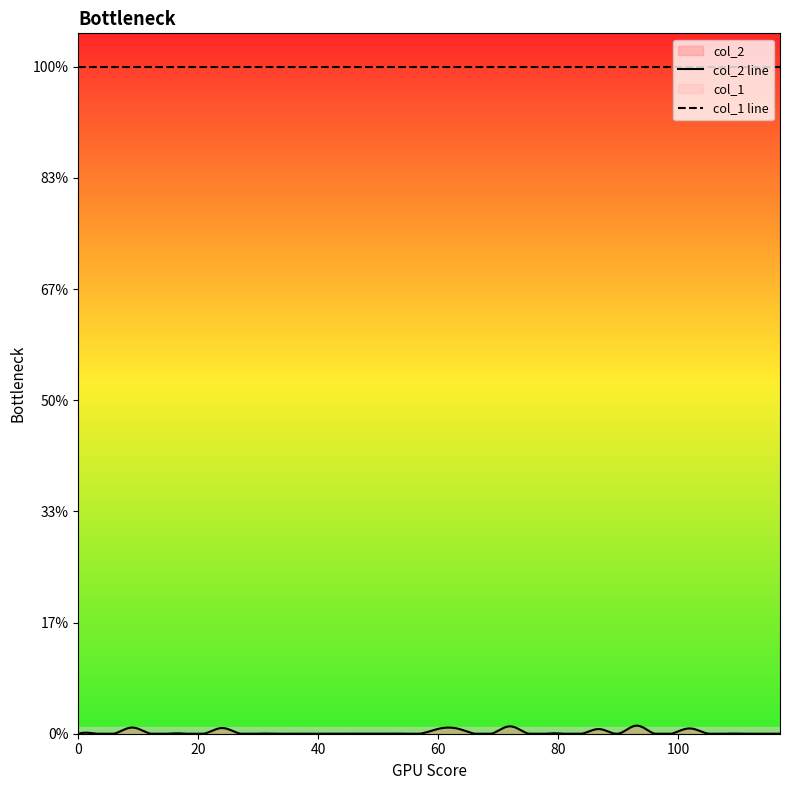

What are all the series names shown in the legend?

col_2, col_1